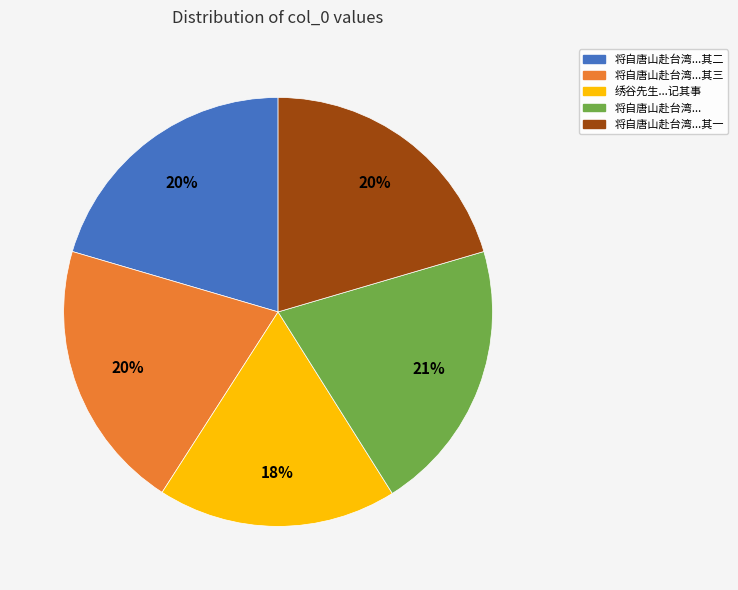

Does any single category account for the majority?

No